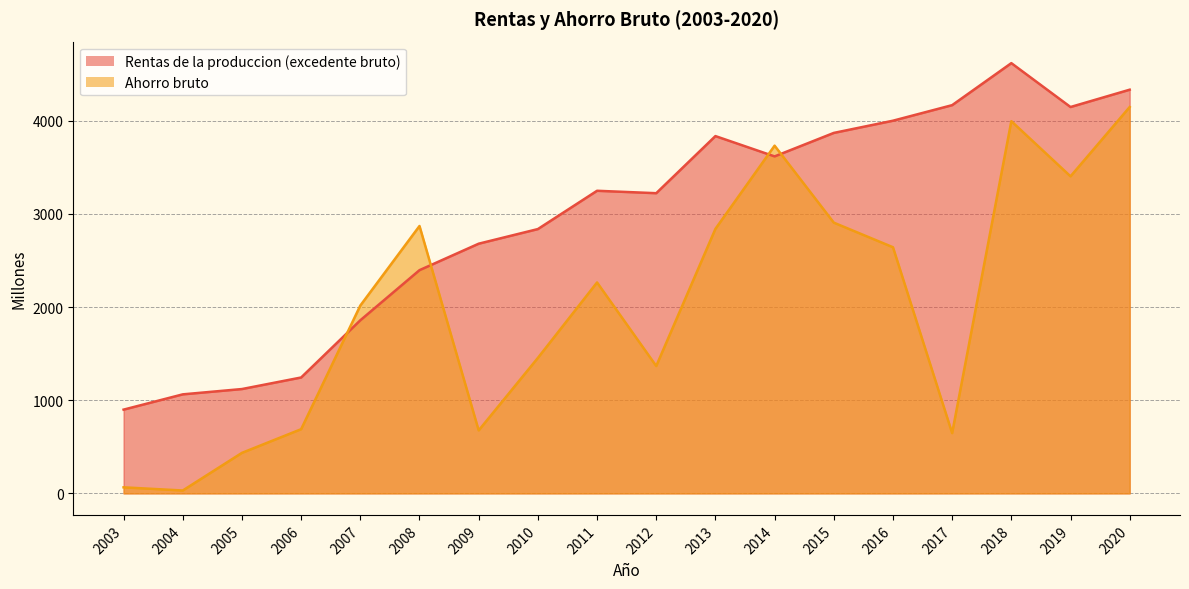

What is the average value of the Rentas de la produccion (excedente bruto) series?

2953